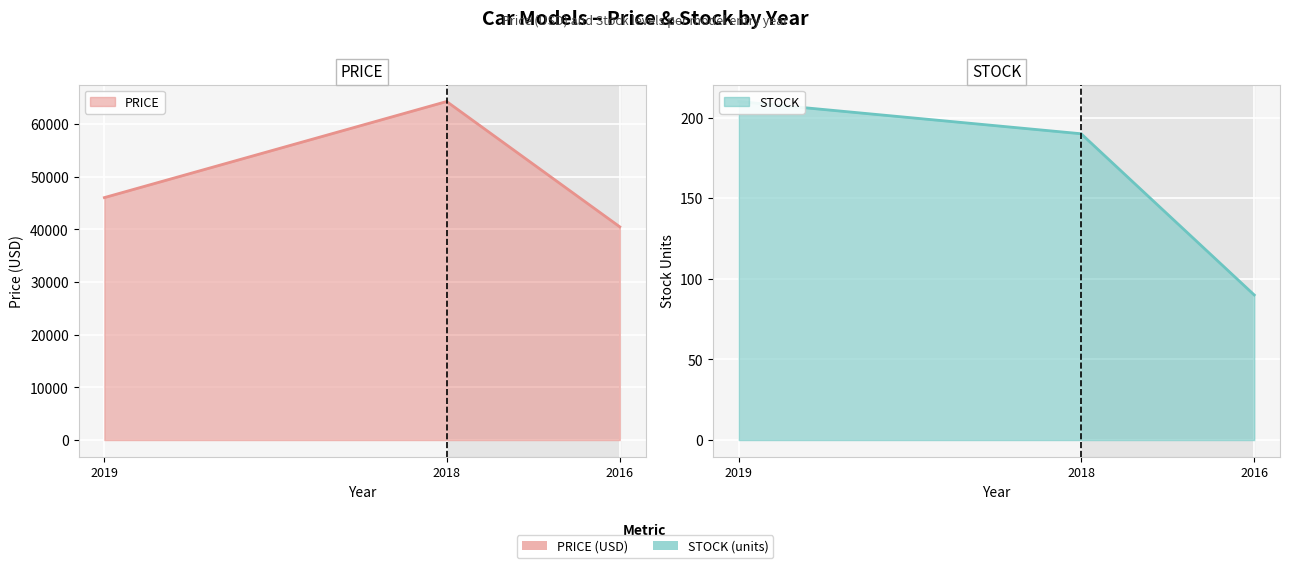

Reading left to right, transcribe all the data shown in this chart.

PRICE: 2016-10-09=40500	2018-07-05=64300	2019-05-20=46050
STOCK: 2016-10-09=90	2018-07-05=190	2019-05-20=210